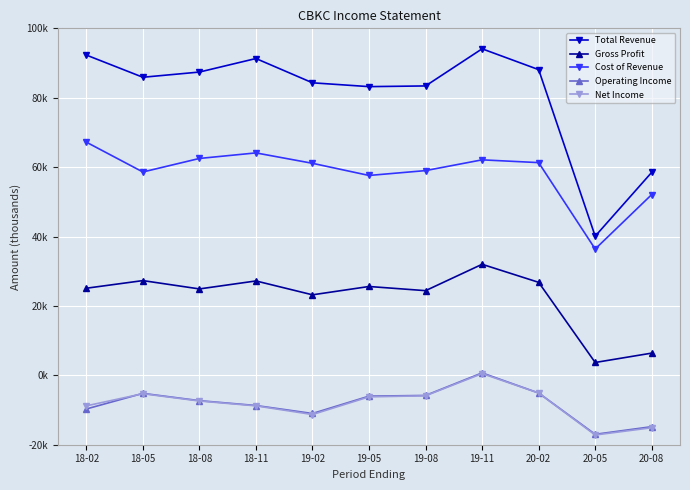

True or false: Total Revenue and Net Income cross at least once.

False